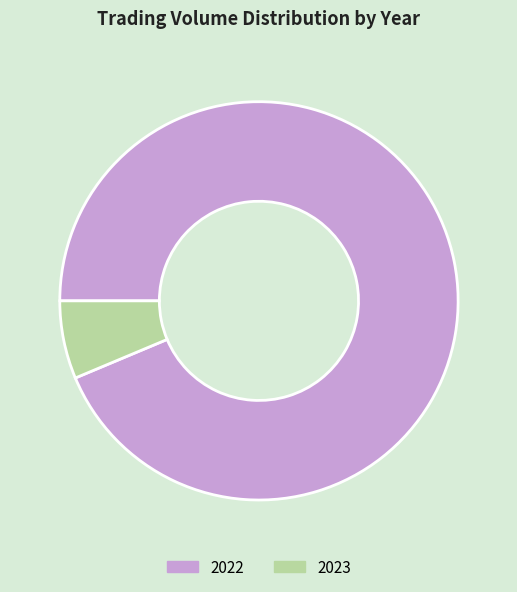

True or false: 2022 accounts for 94% of the total.

True